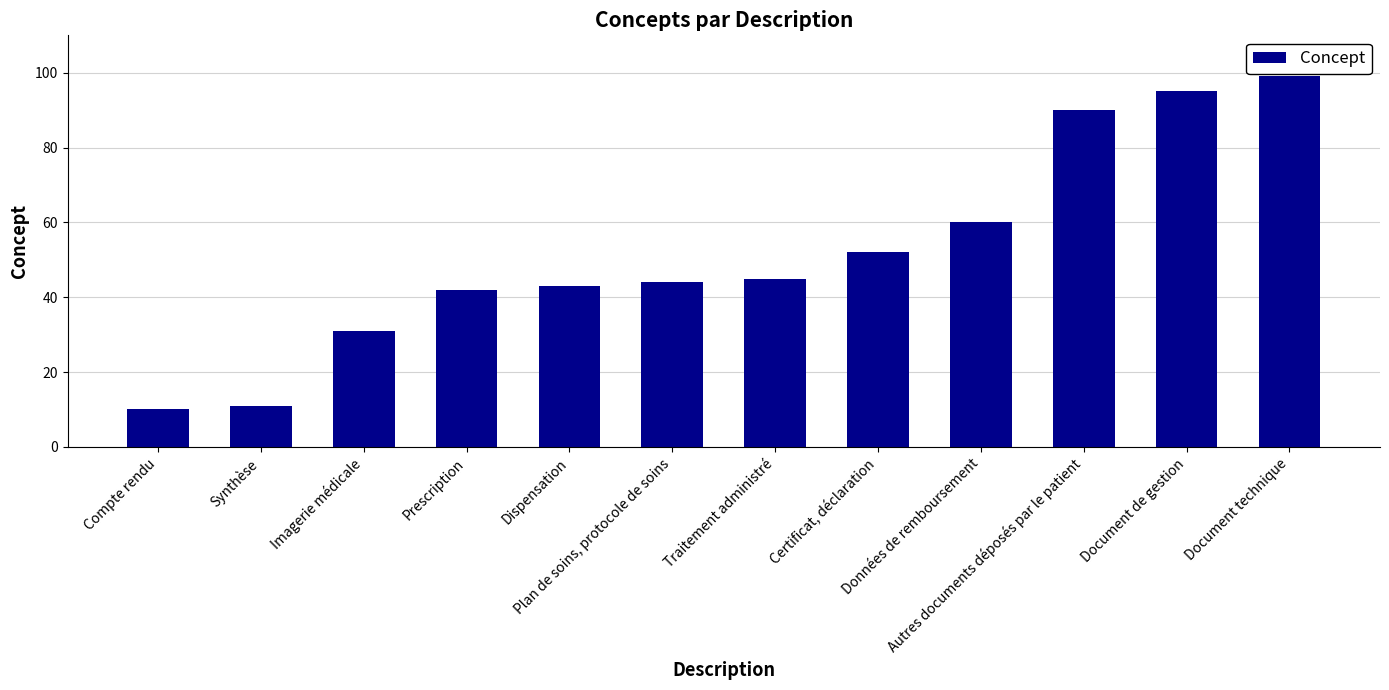

What position from the right is Certificat, déclaration?

5